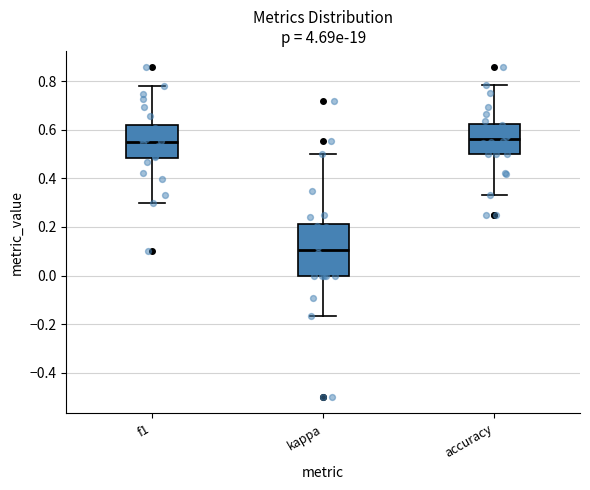

Which box is the tallest, from its lower edge to its upper edge?

kappa